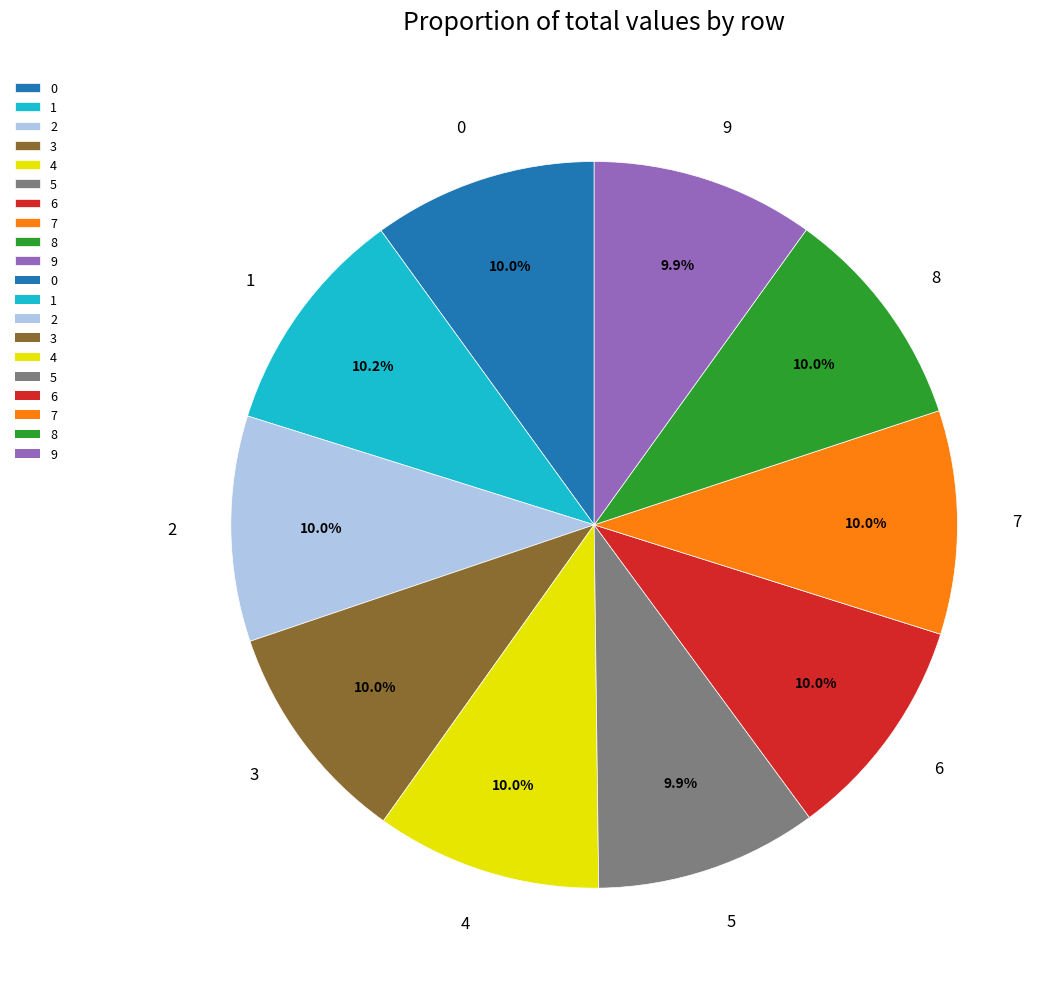

The 3 slice represents 21% of the pie. True or false?

False